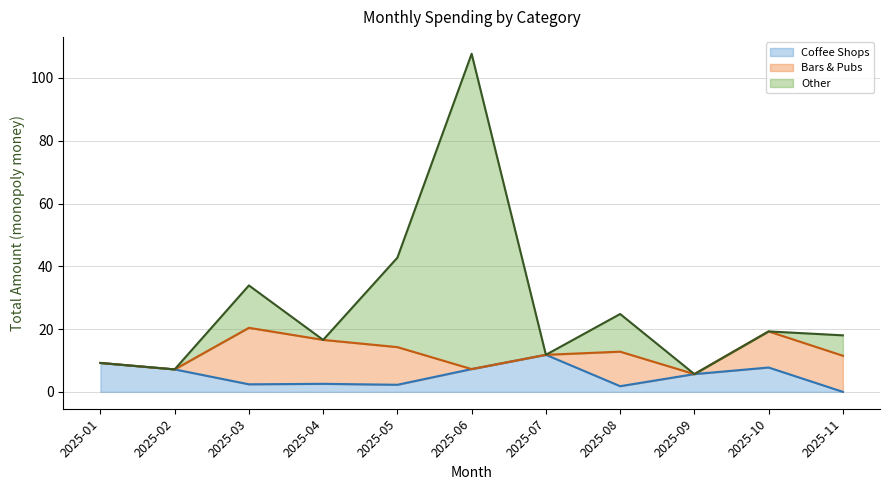

The Other series shows 2.6 at 2025-09. True or false?

False